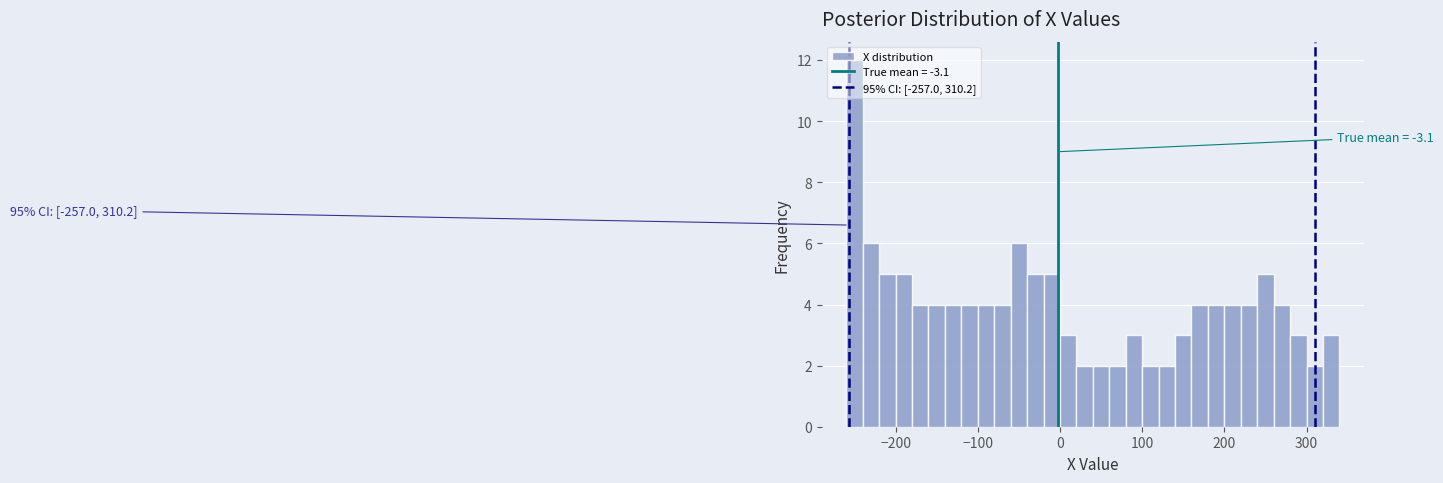

Around what value on the x-axis is the tallest bar? Give the approximate position of its centre, as read against the axis.

-250